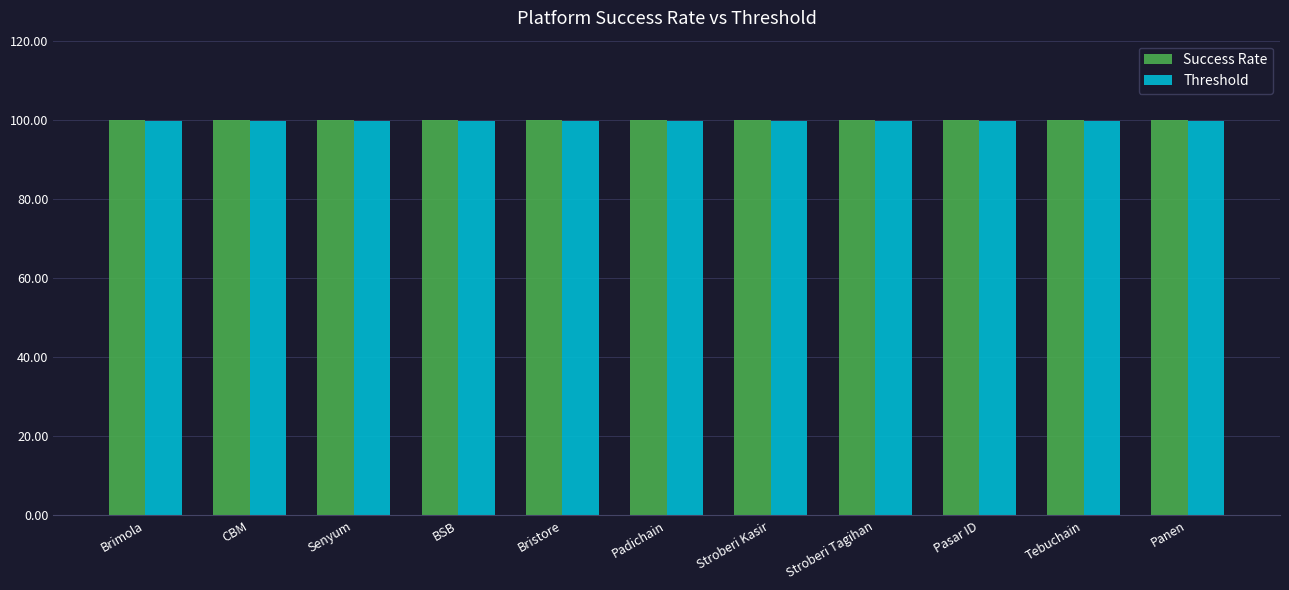

What is the minimum value for Success Rate?

100.0